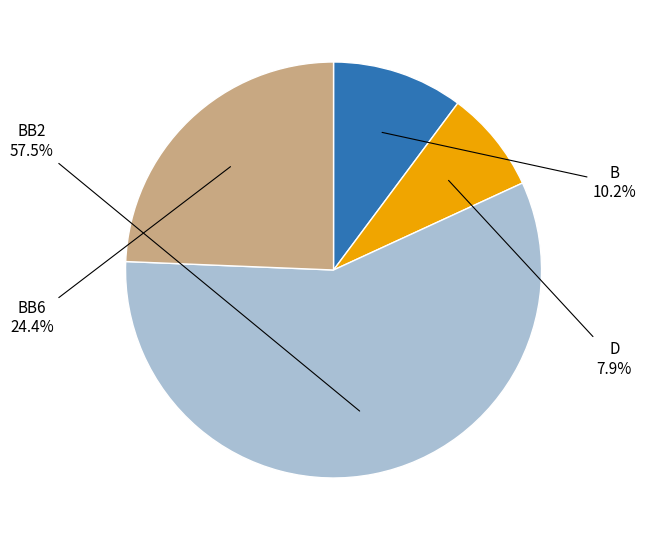

Which slice is the largest?

BB2